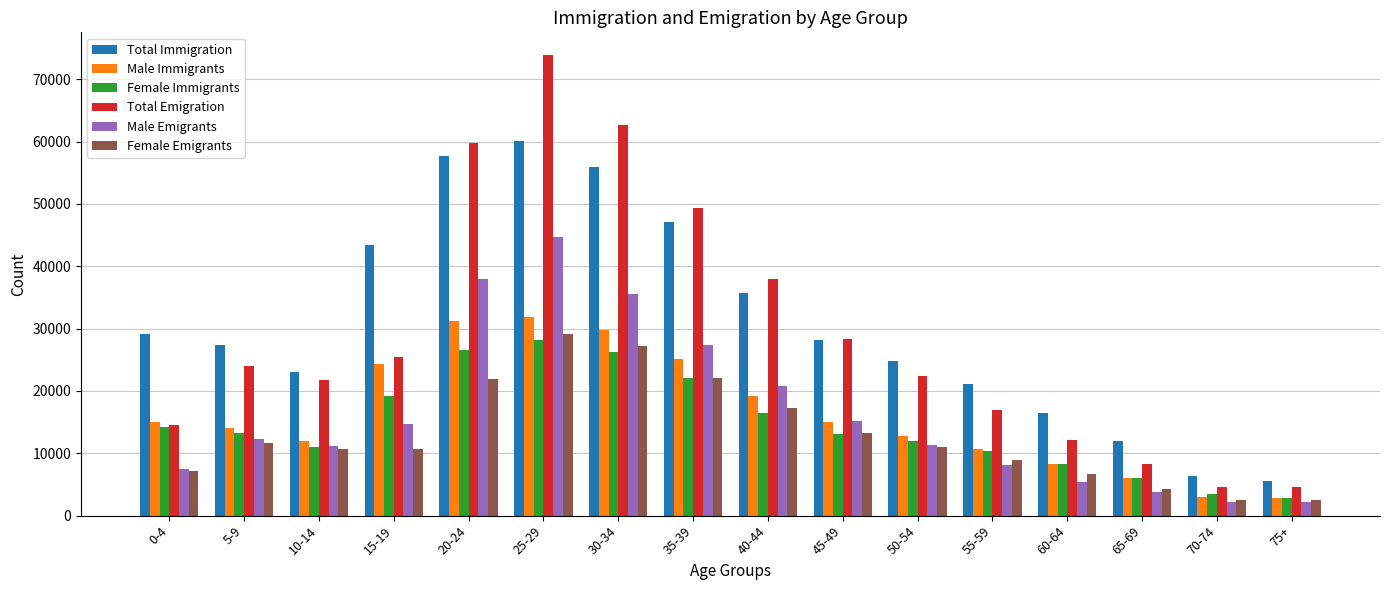

What is the value of the Female Immigrants bar at the 7th from the left?

26220